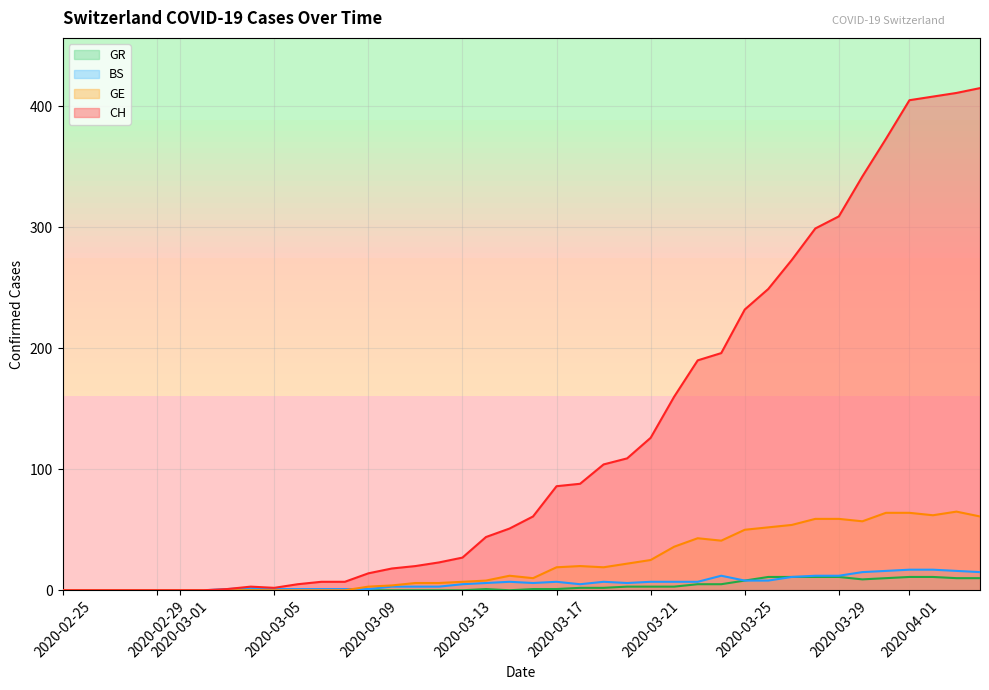

How many categories are shown in the chart?

40